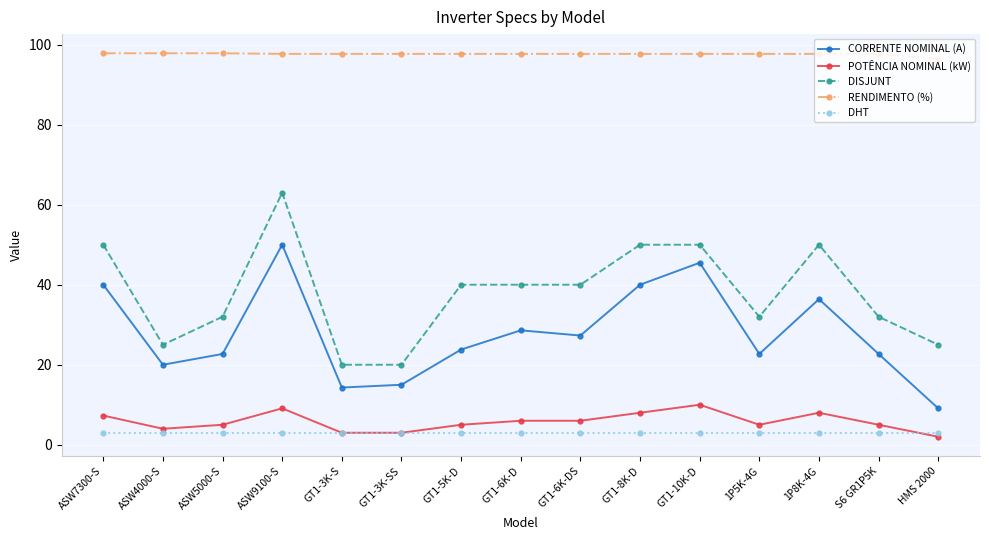

At ASW9100-S, list the series in order from largest to smallest.

RENDIMENTO (%), DISJUNT, CORRENTE NOMINAL (A), POTÊNCIA NOMINAL (kW), DHT